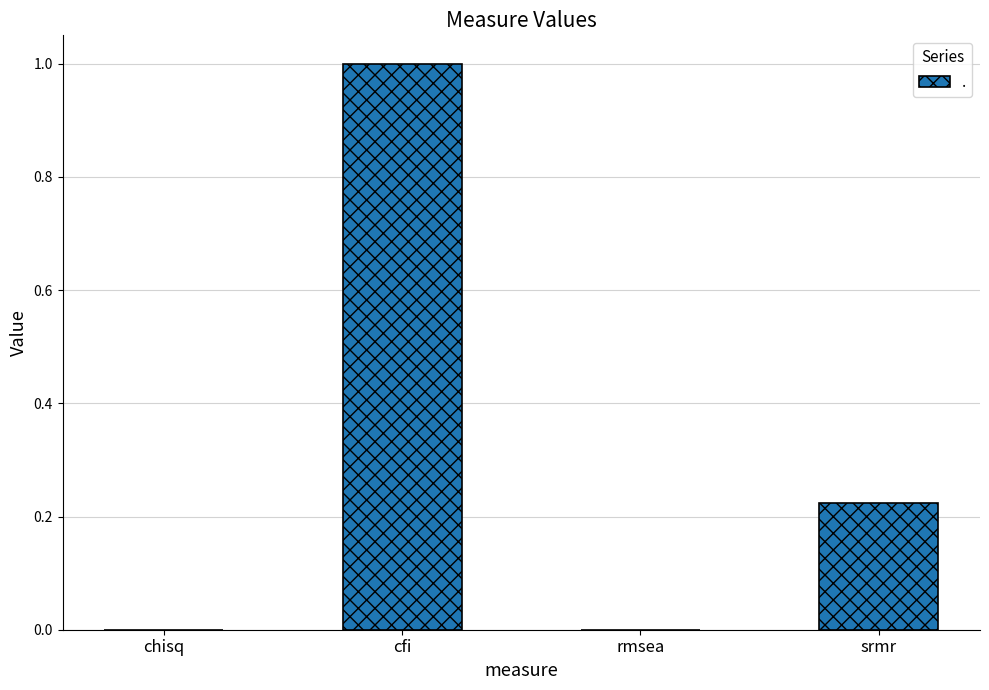

What is the sum of the values at cfi and chisq?

1.0